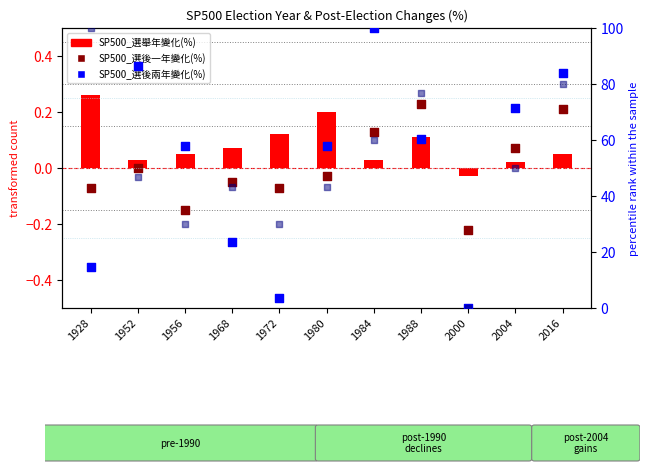

At which category is the sum across all series the highest?

2016